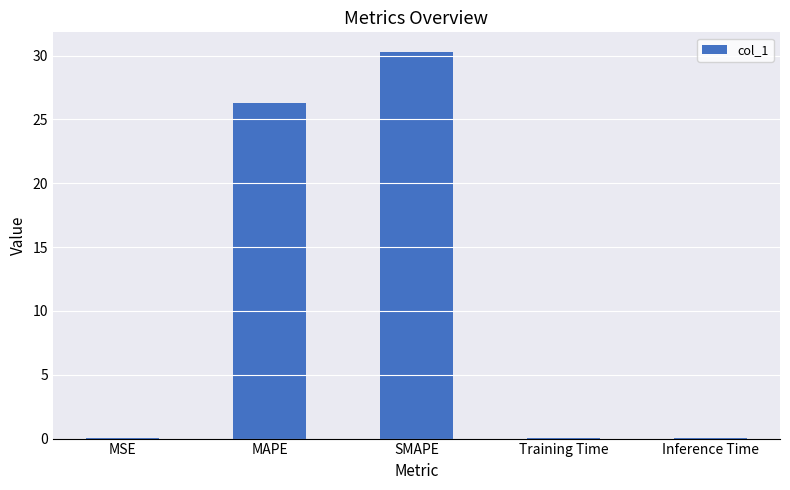

Which category has the highest value across all series?

SMAPE